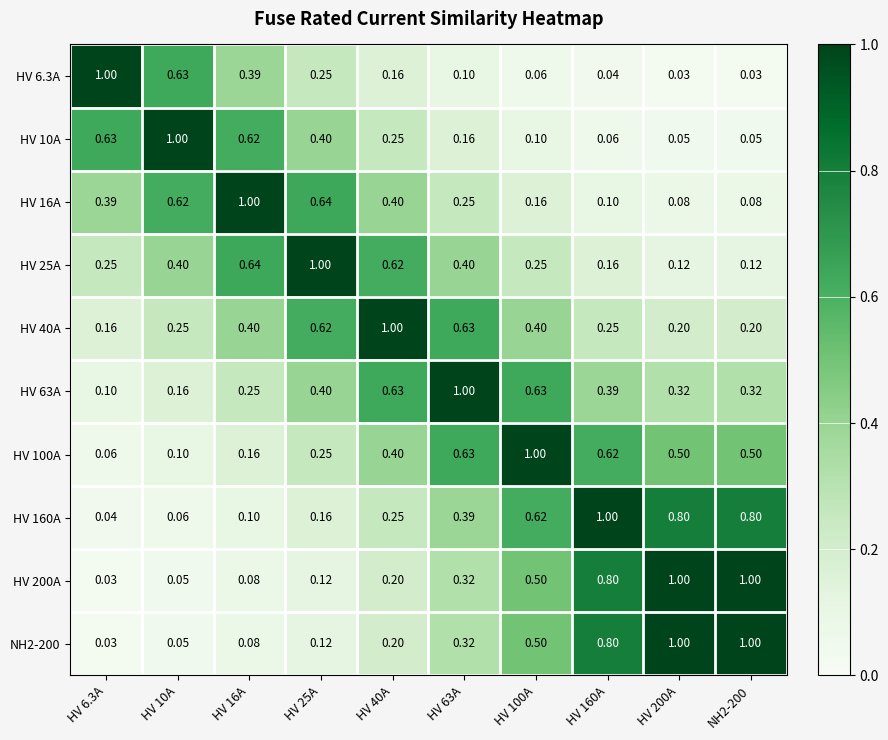

What is the maximum value shown in the chart?

1.0